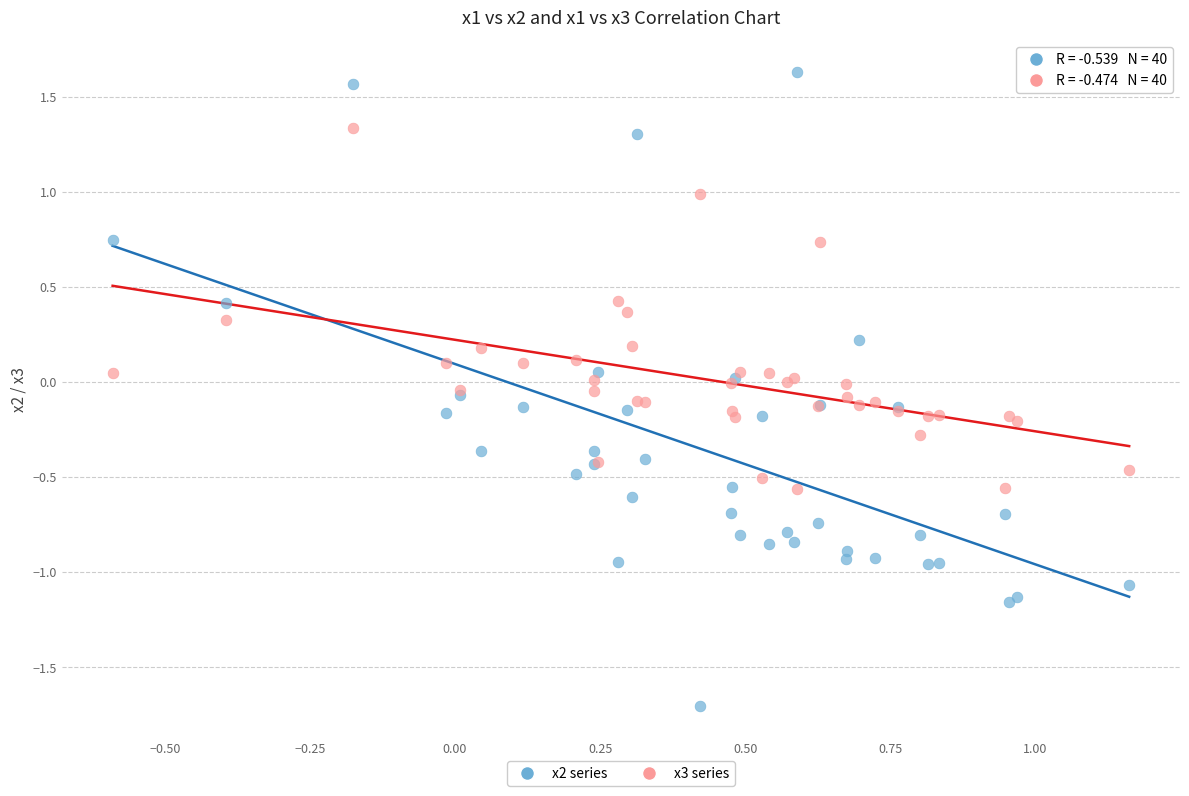

What is the X range (max minus min) for the scatter plot?

1.8